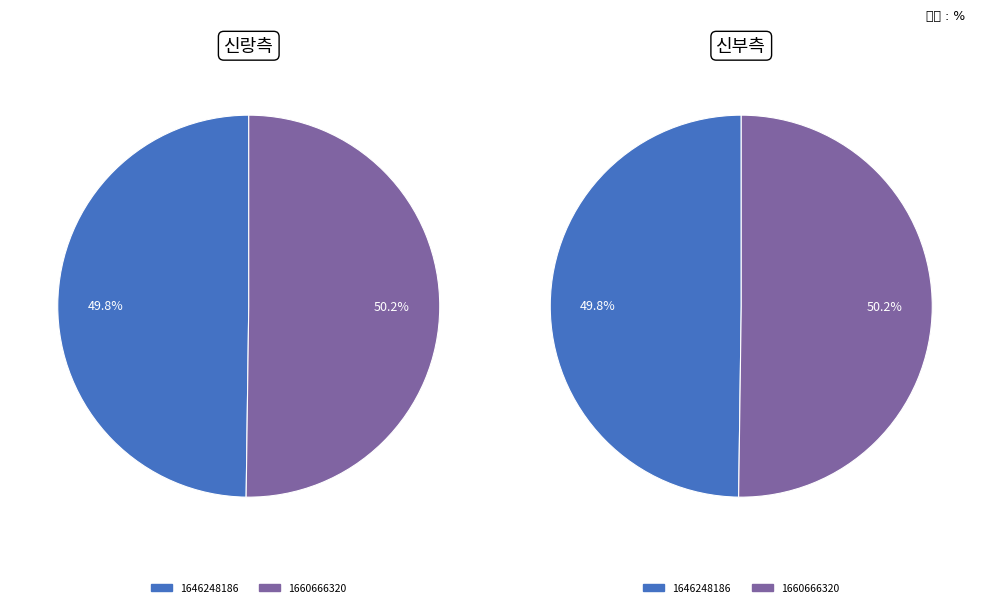

To the nearest percent, what is the combined percentage of 1660666320 and 1646248186?

100%